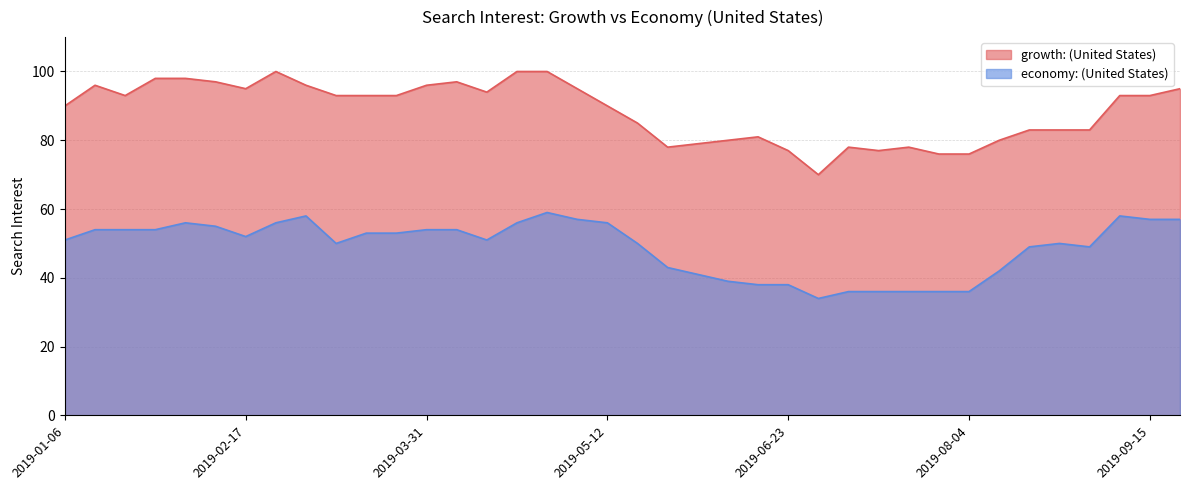

Which has a higher value, 2019-03-24 or 2019-05-26?

2019-03-24